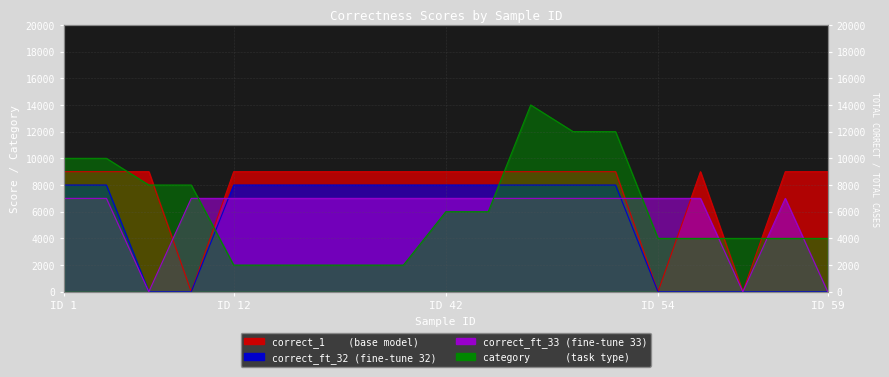

How many category values are between 2000 and 10000?

16